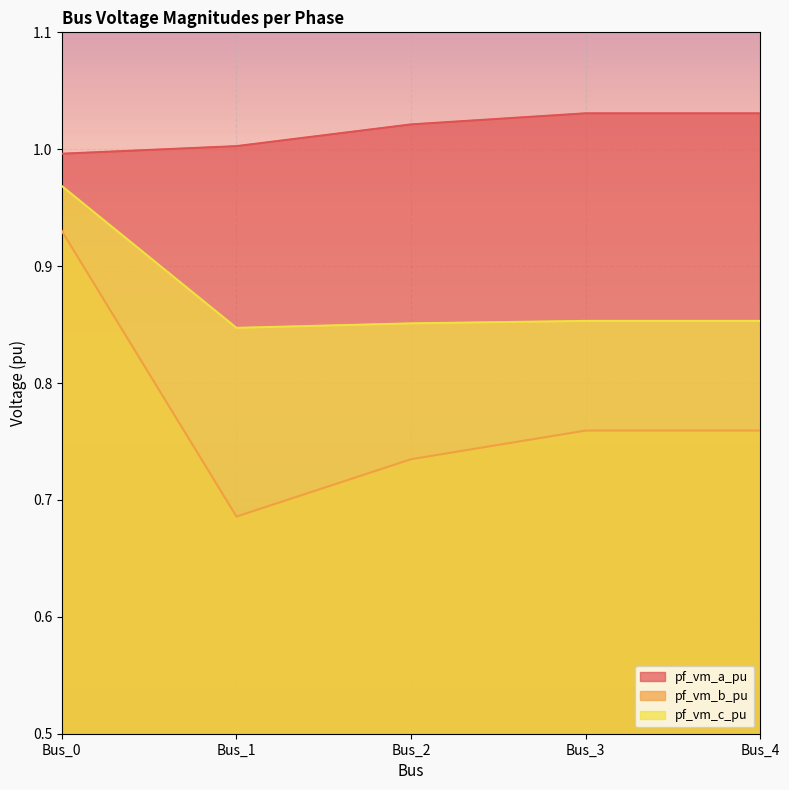

What are all the series names shown in the legend?

pf_vm_a_pu, pf_vm_b_pu, pf_vm_c_pu